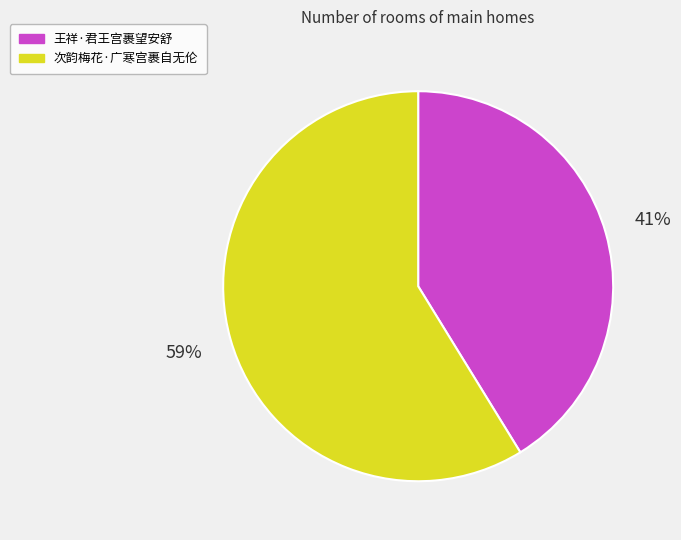

What percentage is the 王祥·君王宫裹望安舒 slice, to the nearest percent?

41%